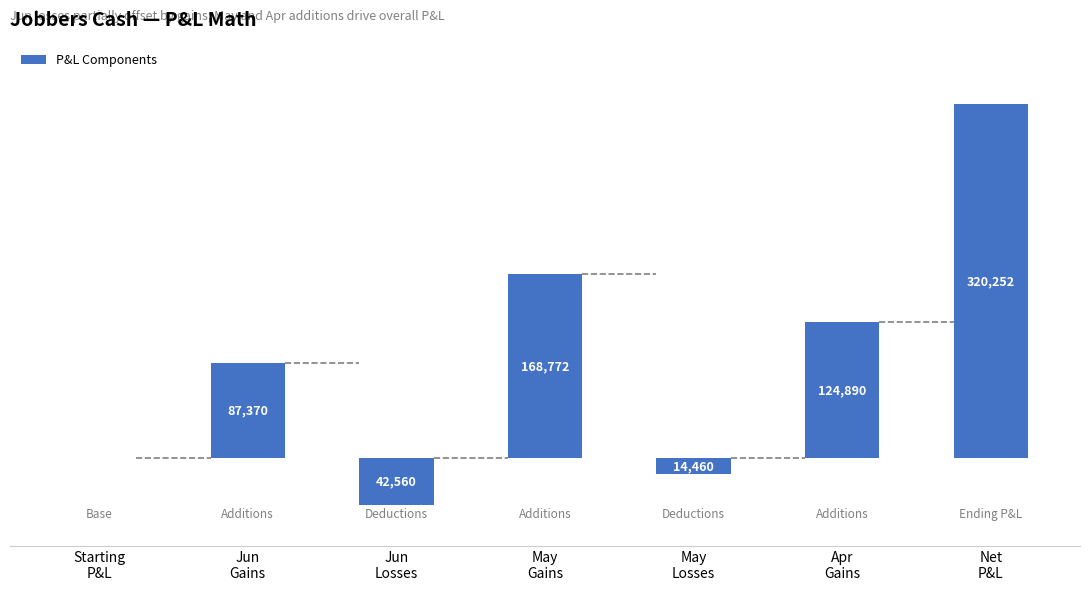

What is the change in value from Starting
P&L to Net
P&L?

+324012